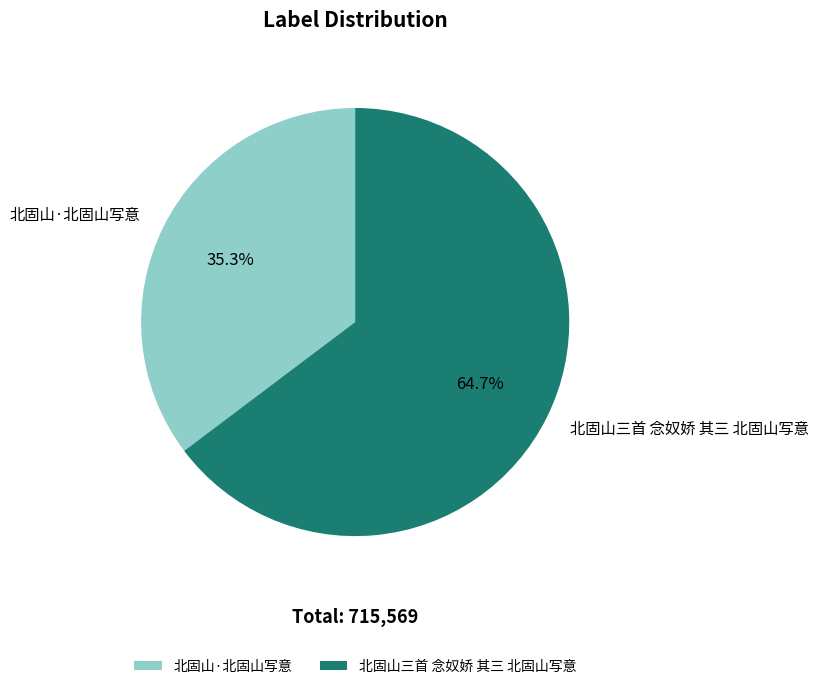

Is the sum of 北固山三首 念奴娇 其三 北固山写意 and 北固山·北固山写意 greater than half?

Yes